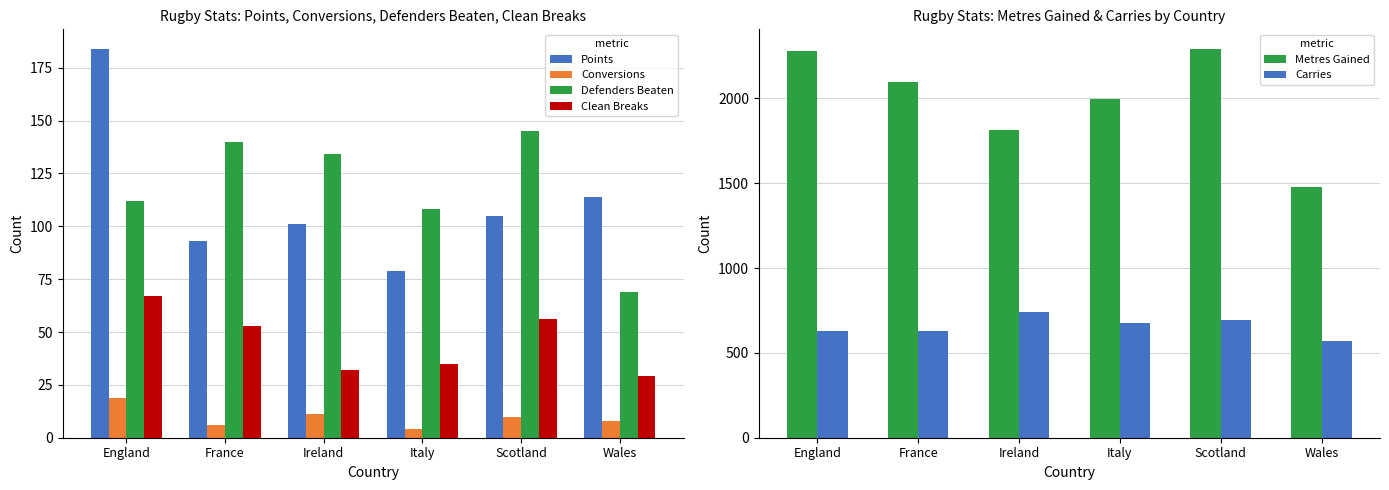

At which category is the sum across all series the highest?

Scotland